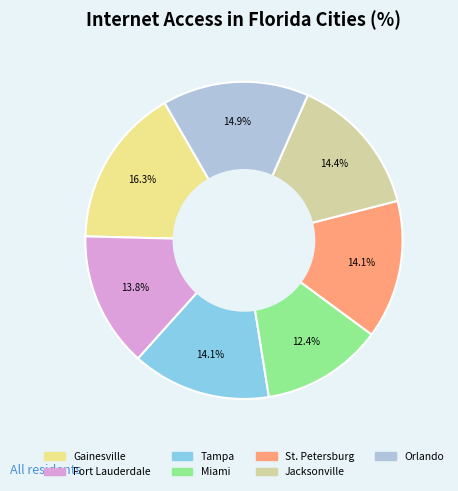

What is the total percentage of Miami and Orlando?

27.3%